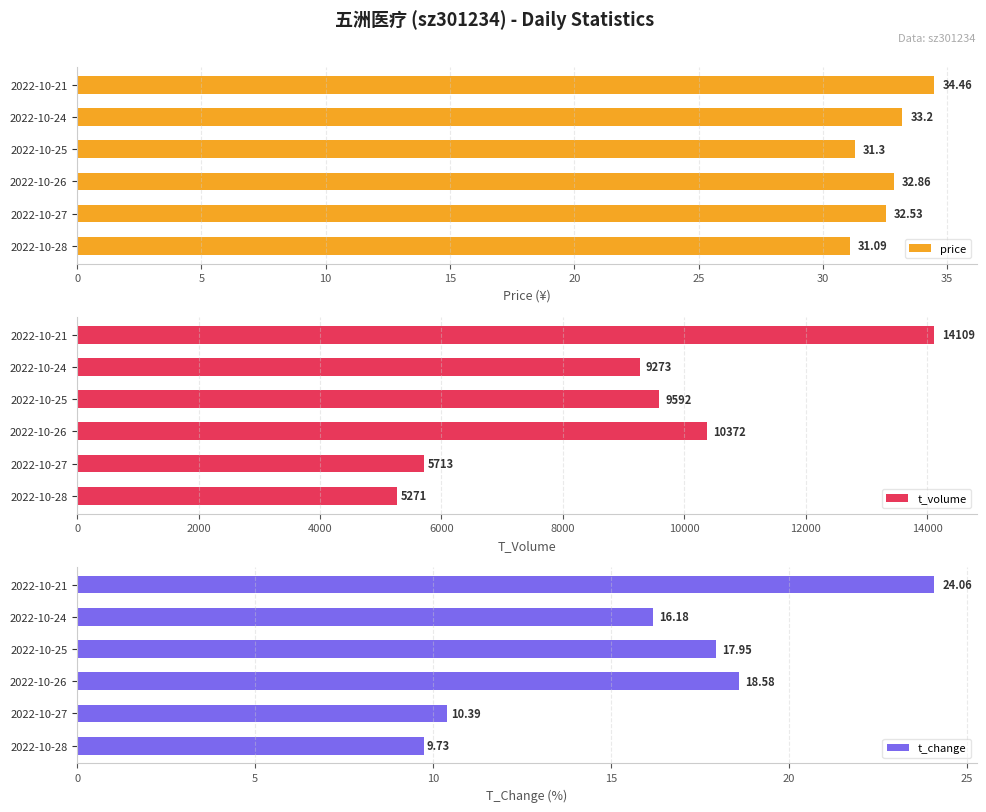

What is the sum of all price values?

195.4